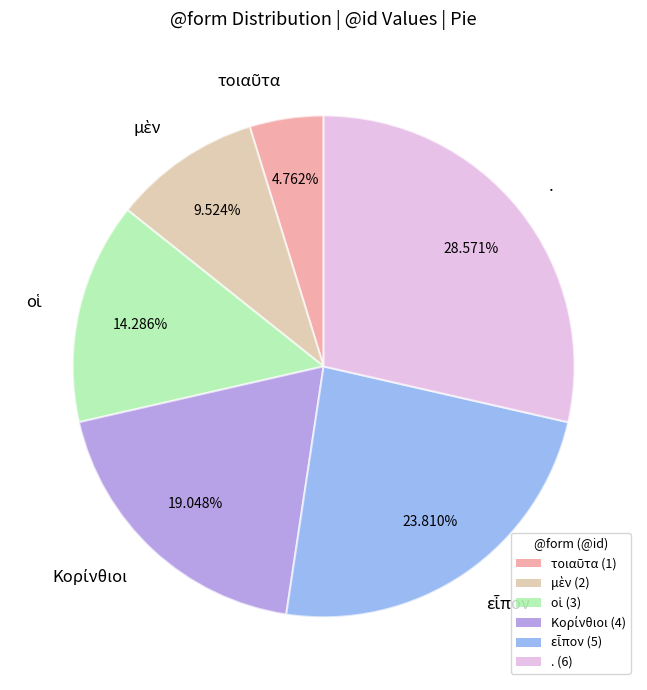

What is the largest slice in the pie chart?

.